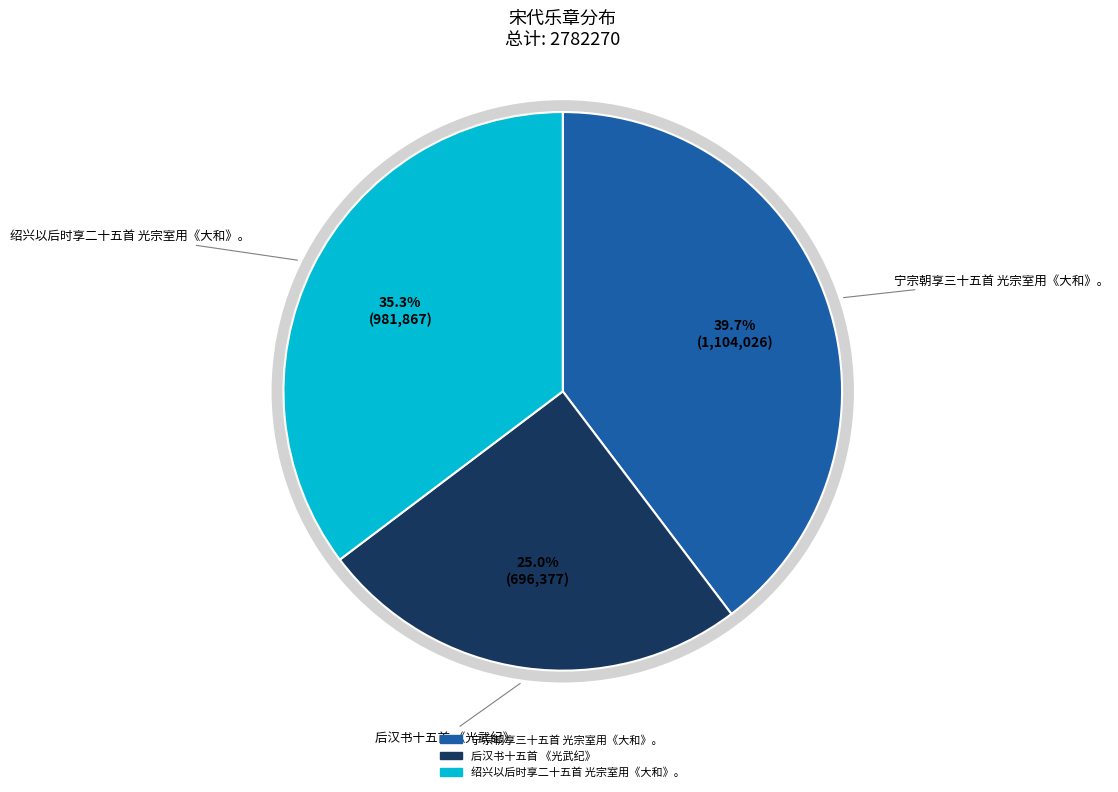

How many slices are in this pie chart?

3